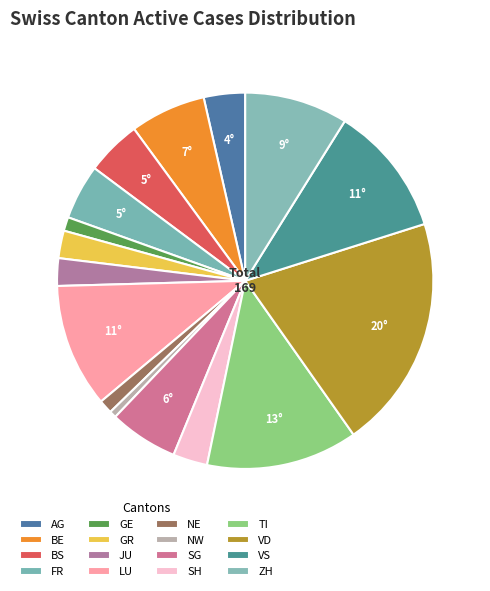

True or false: JU accounts for 9% of the total.

False